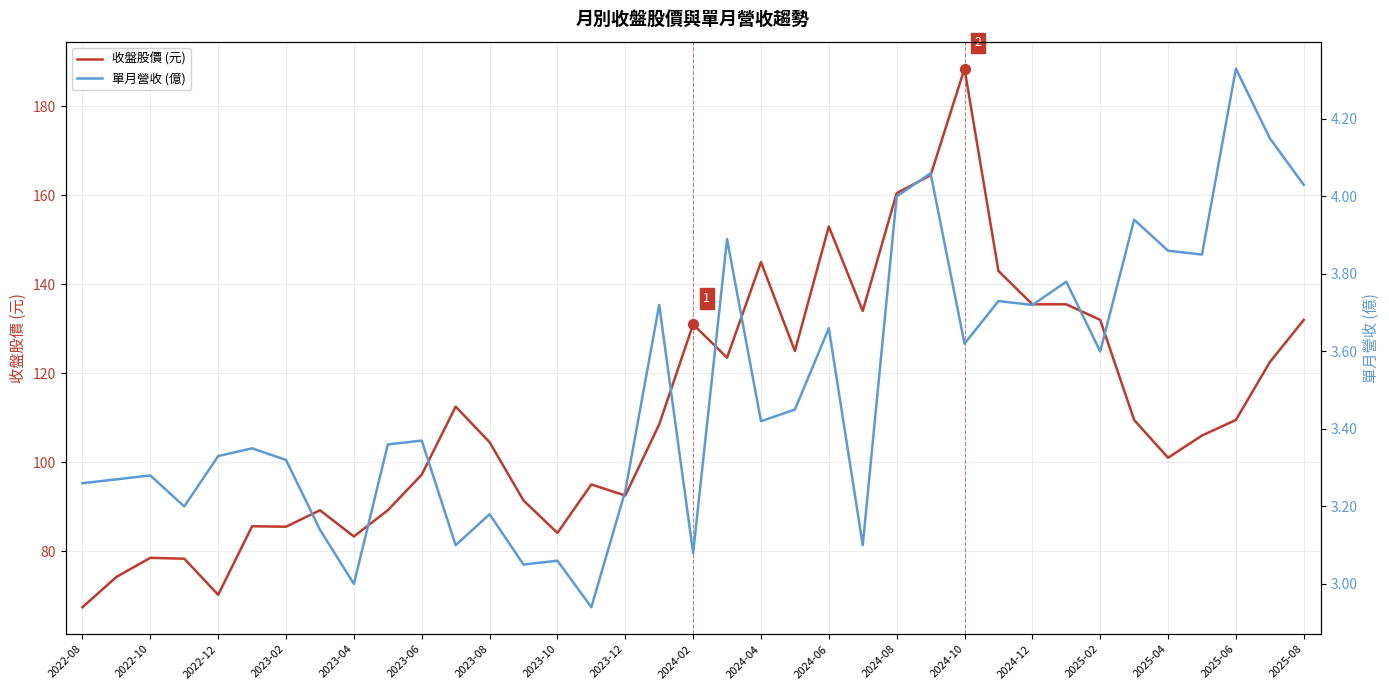

True or false: 收盤股價 (元) has a value of 135.5 at 2024-12.

True